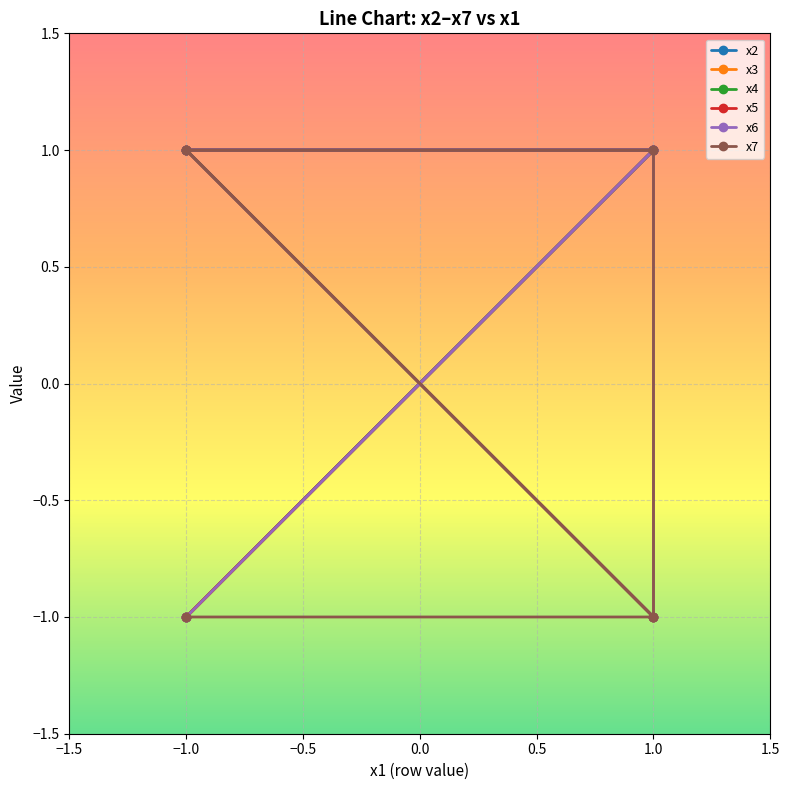

Which series has the widest spread of values?

x2